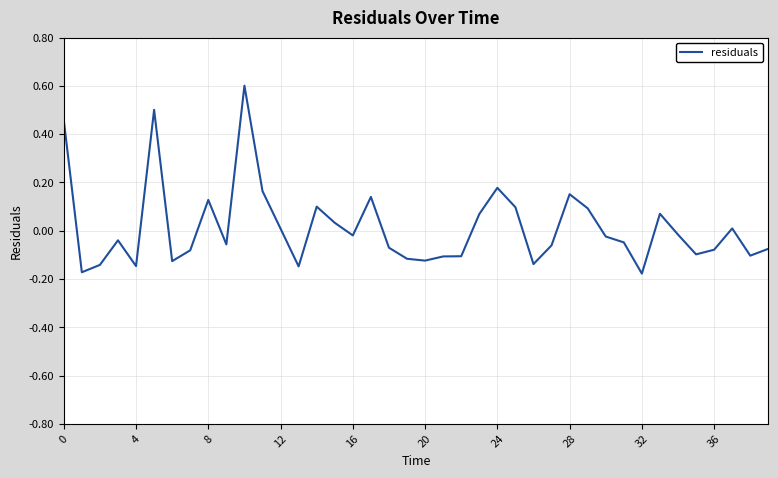

Count the number of data series in this chart.

1